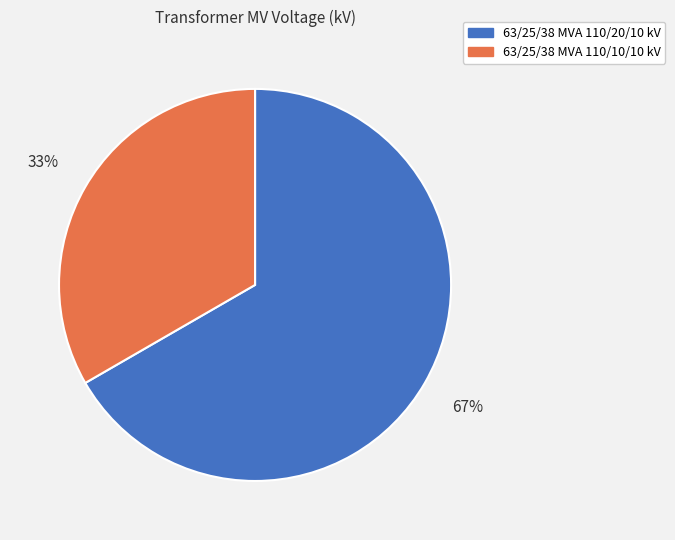

What is the smallest slice in the pie chart?

63/25/38 MVA 110/10/10 kV